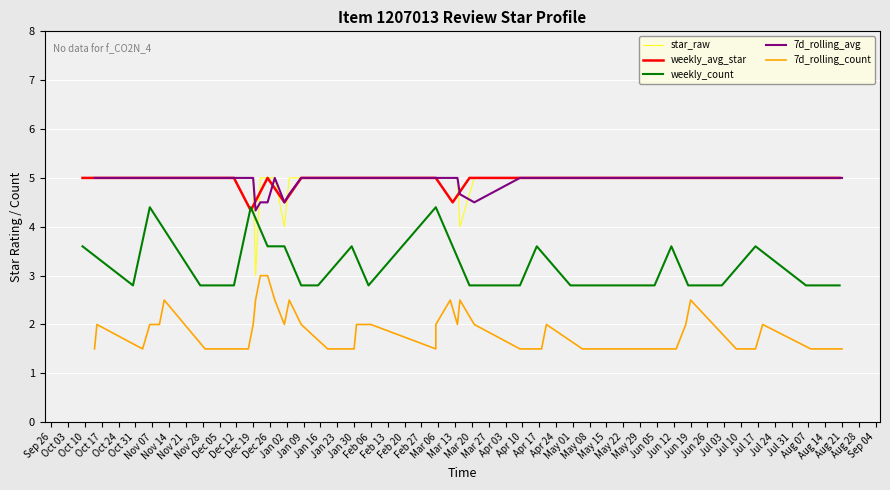

True or false: review_count and star_5 intersect in this chart.

False